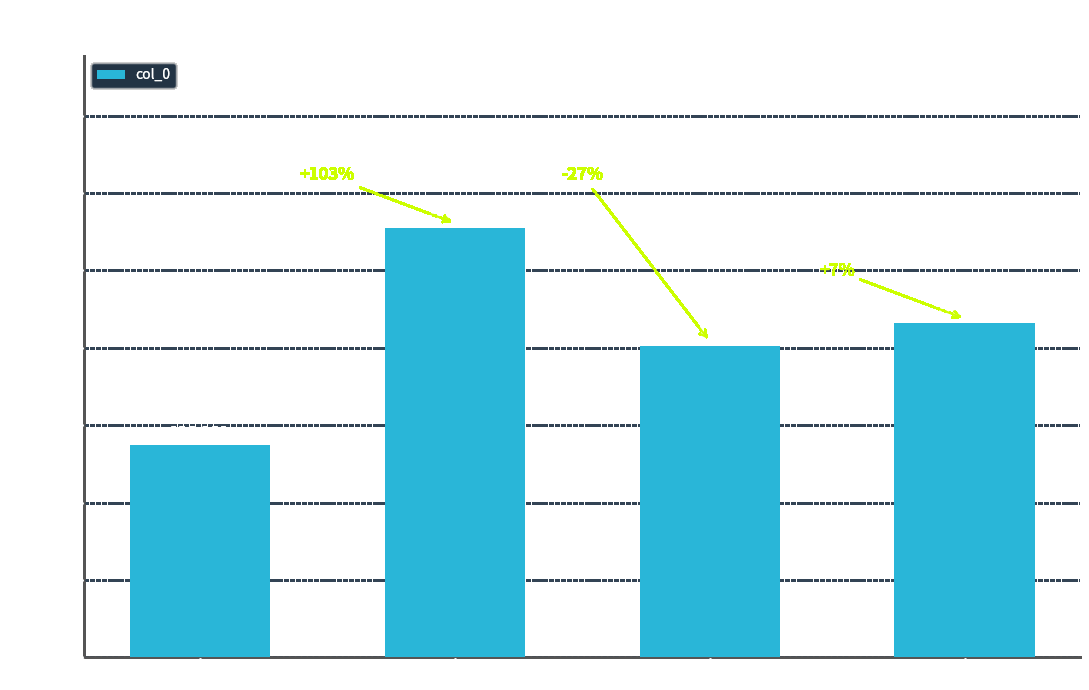

At which label does the data first exceed 215887?

掩卷·稍从隐几明无我